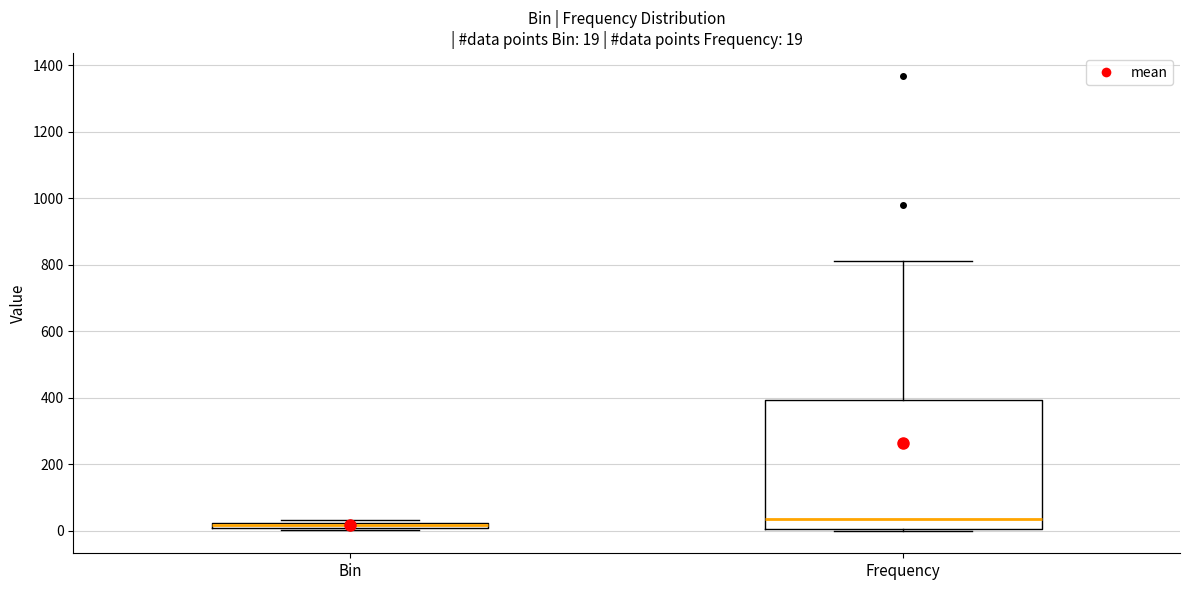

Which box has the highest median line?

Frequency